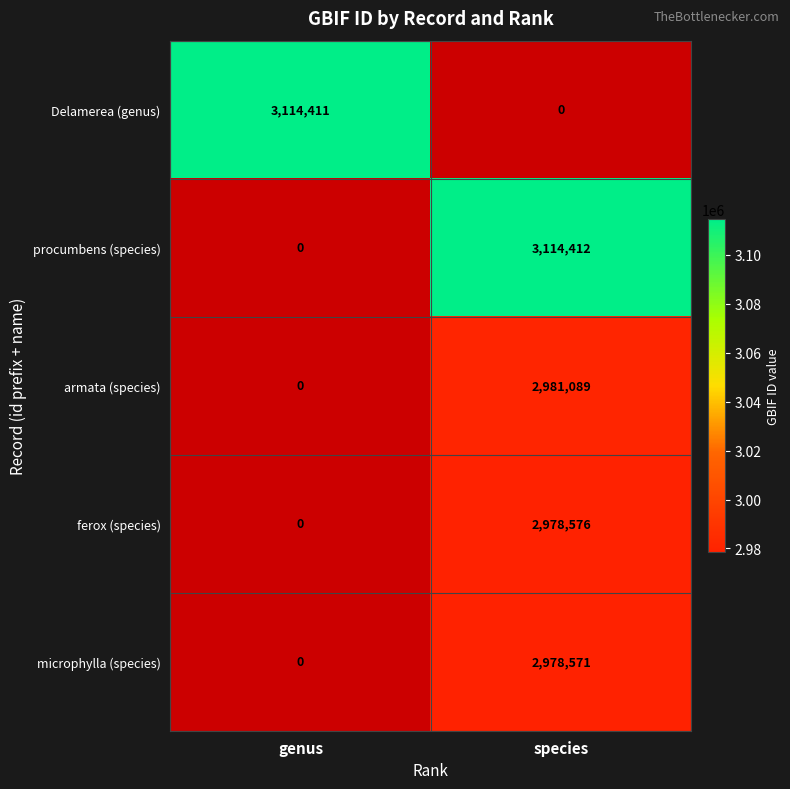

Is it true that armata (species) equals 1042227 at species?

False